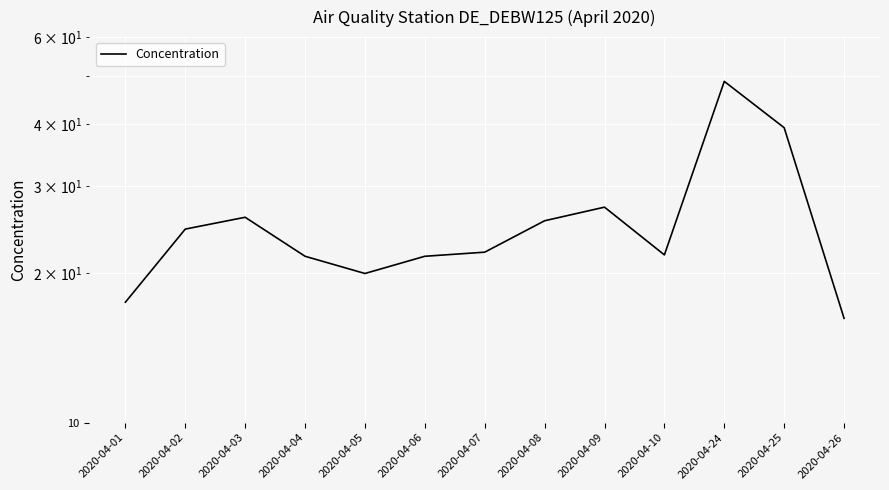

Which label corresponds to the largest value in the chart?

2020-04-24